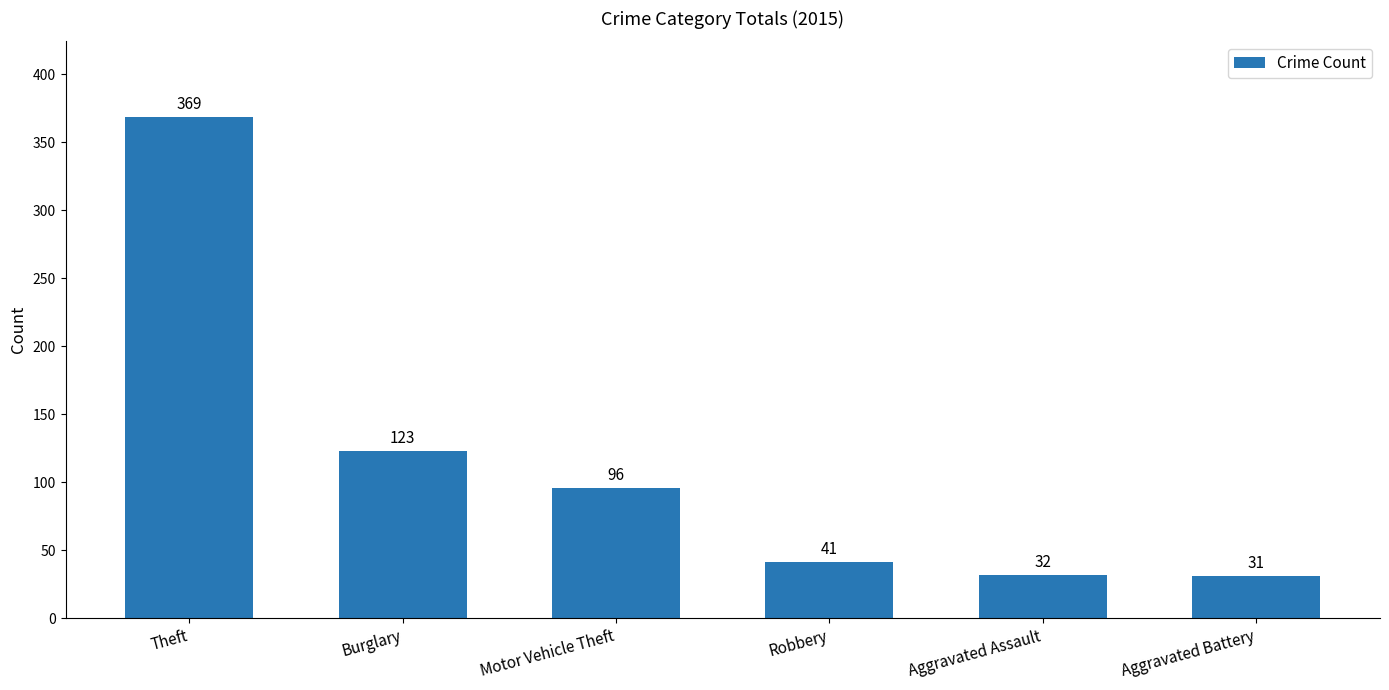

What is the greatest value displayed?

369